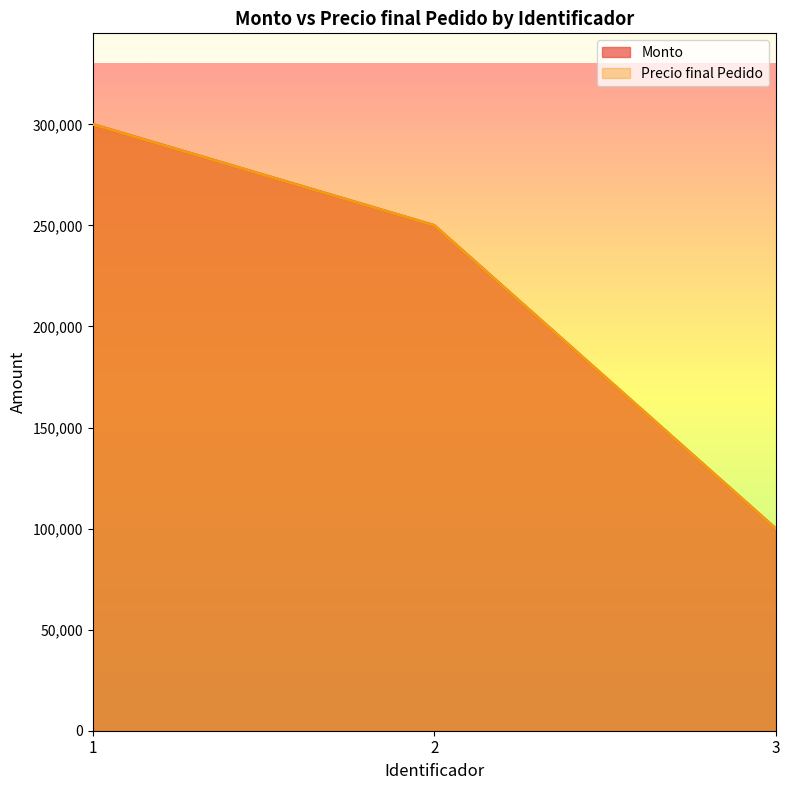

List the labels in order of Monto value, largest first.

1, 2, 3